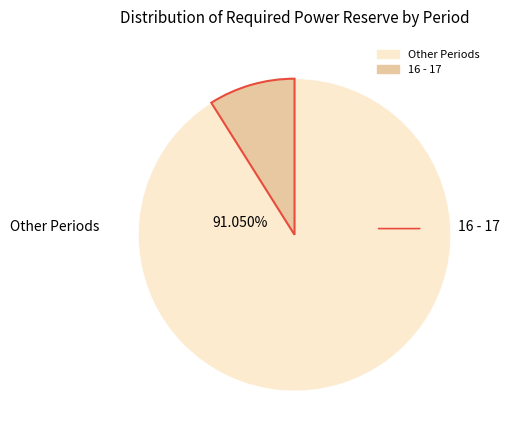

Is there any slice that represents more than half of the pie?

Yes